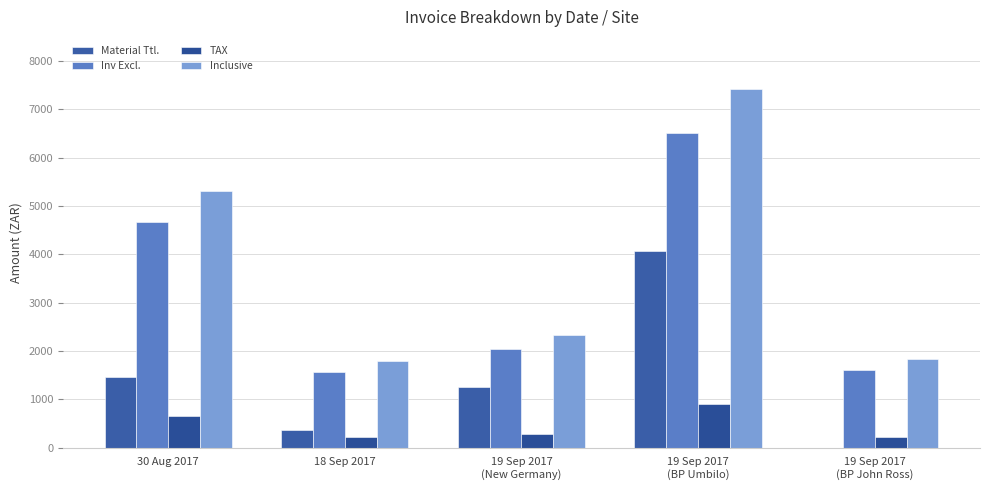

What is the average value of the Material Ttl. series?

1426.4